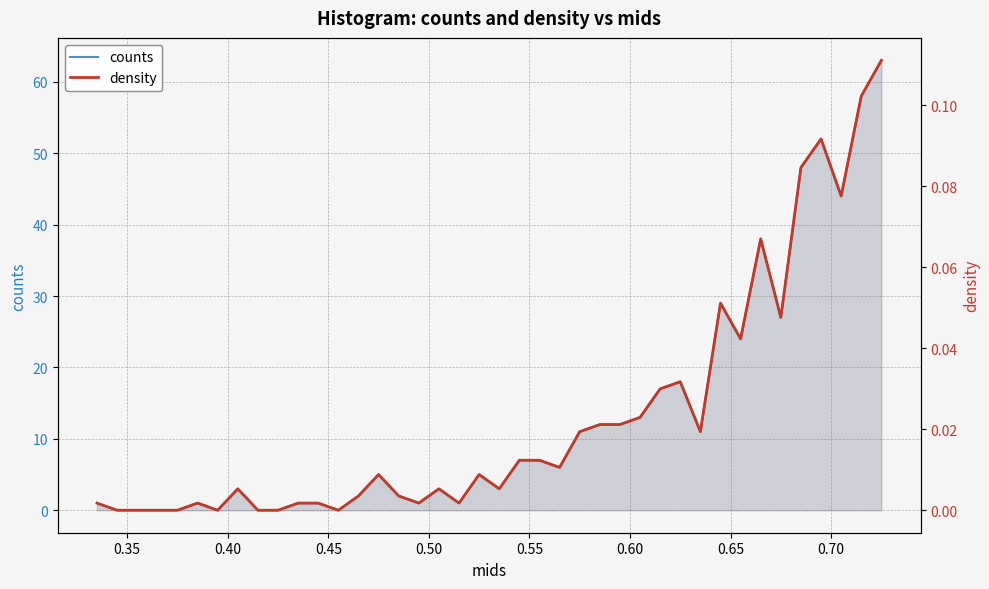

How many distinct data groups are displayed?

2